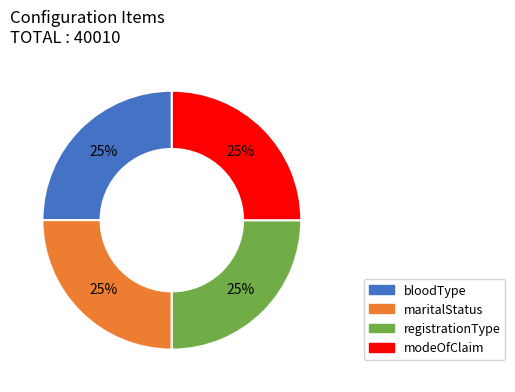

To the nearest percent, what portion does registrationType represent?

25%